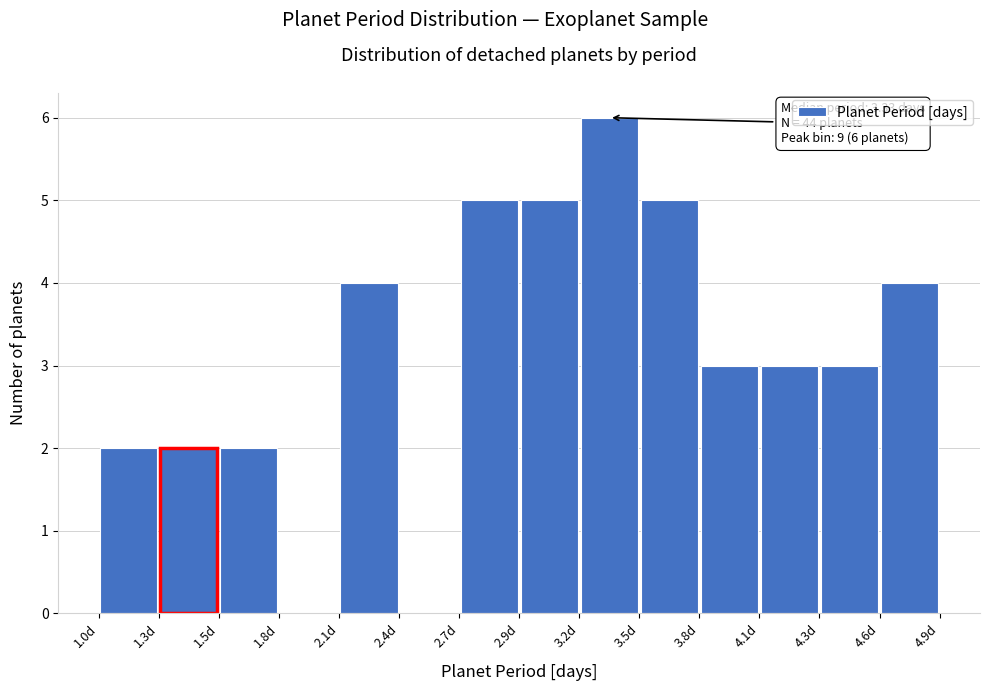

Over which range of the x-axis is the bar tallest?

3.20 to 3.50